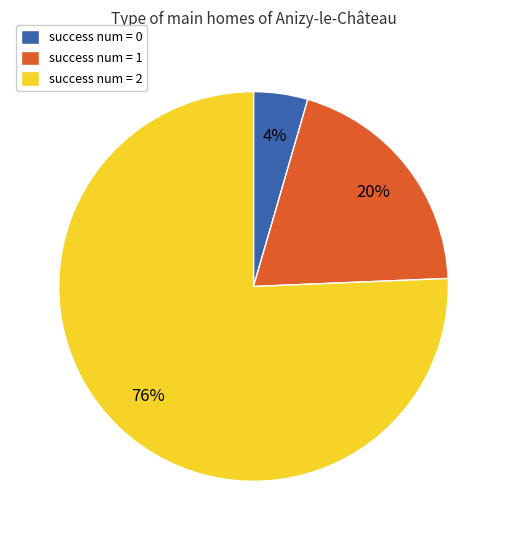

Is it true that success num = 1 is 20% of the pie?

True